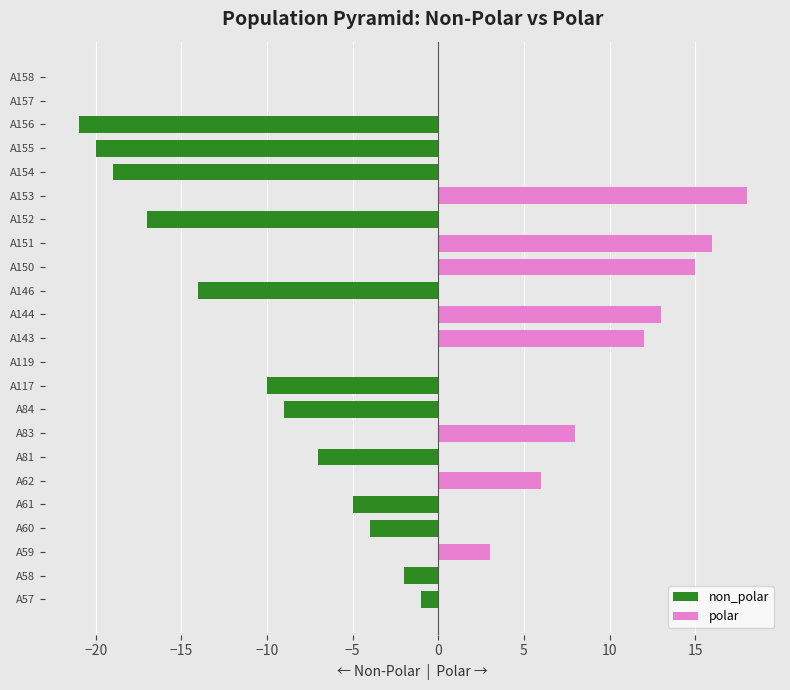

How many values in polar are above zero?

8